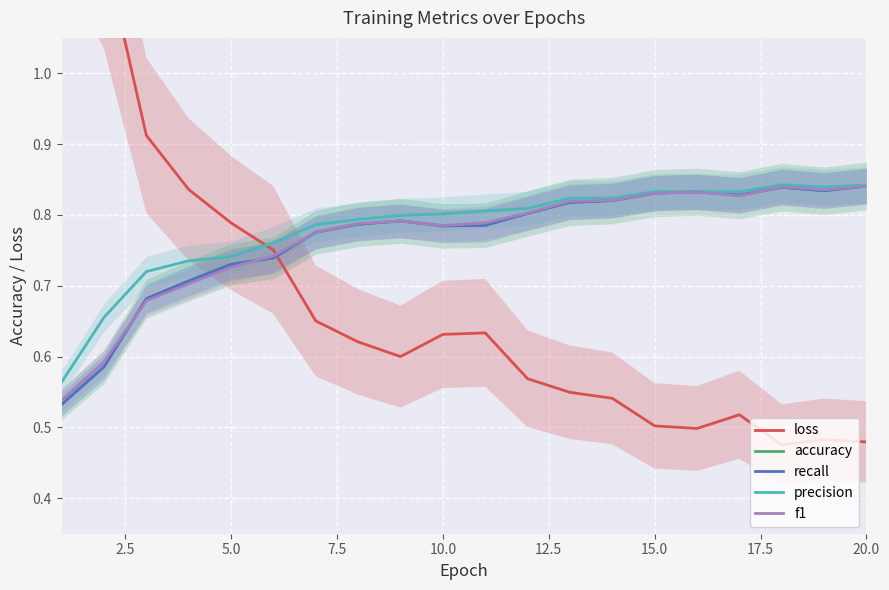

What is the lowest value of the f1 series?

0.5